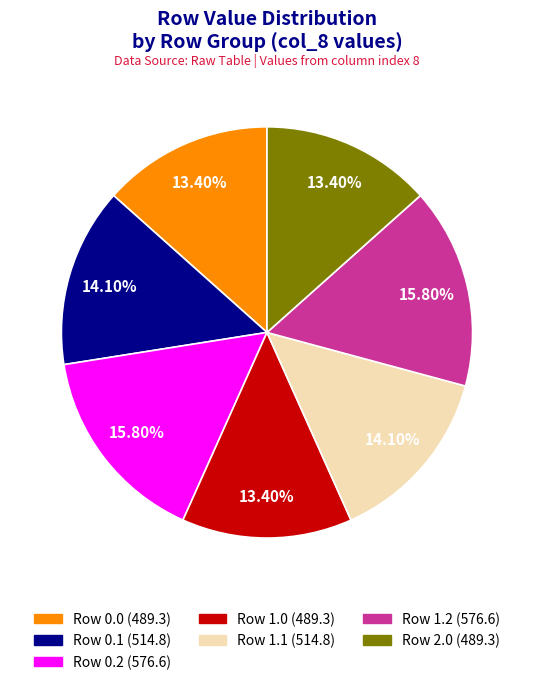

Is there any slice that represents more than half of the pie?

No